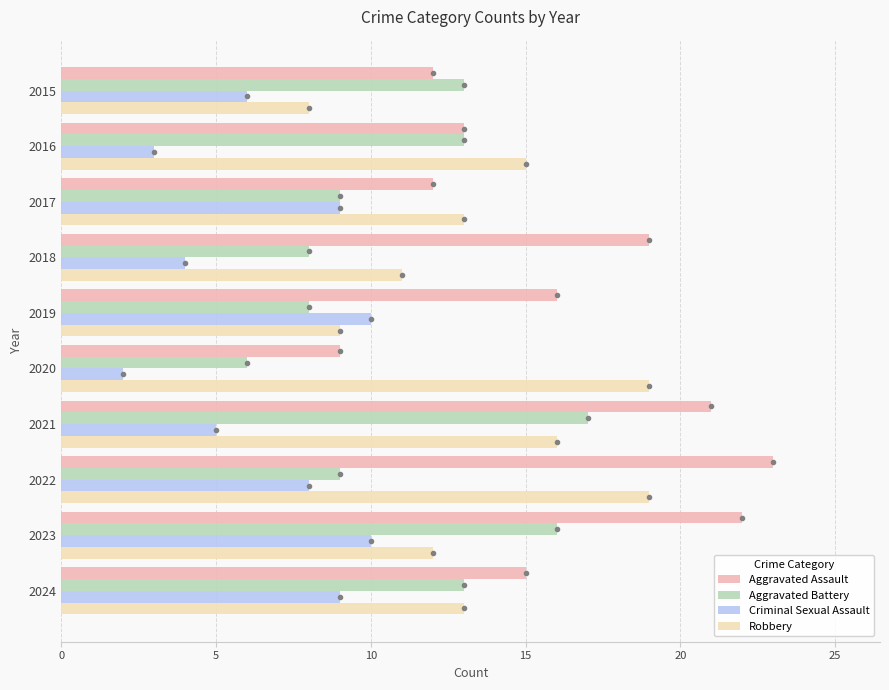

Which label corresponds to the largest value in the chart?

2022